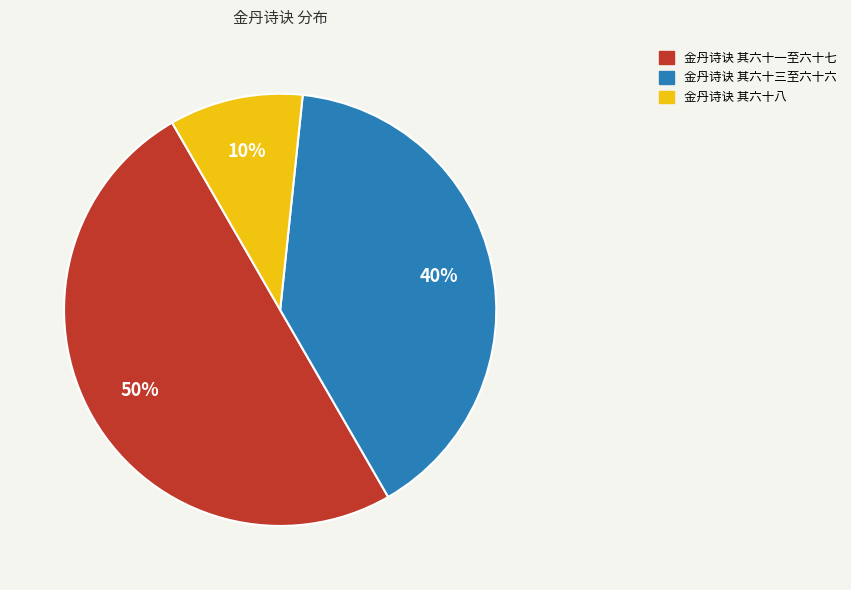

How many segments does this pie chart have?

3